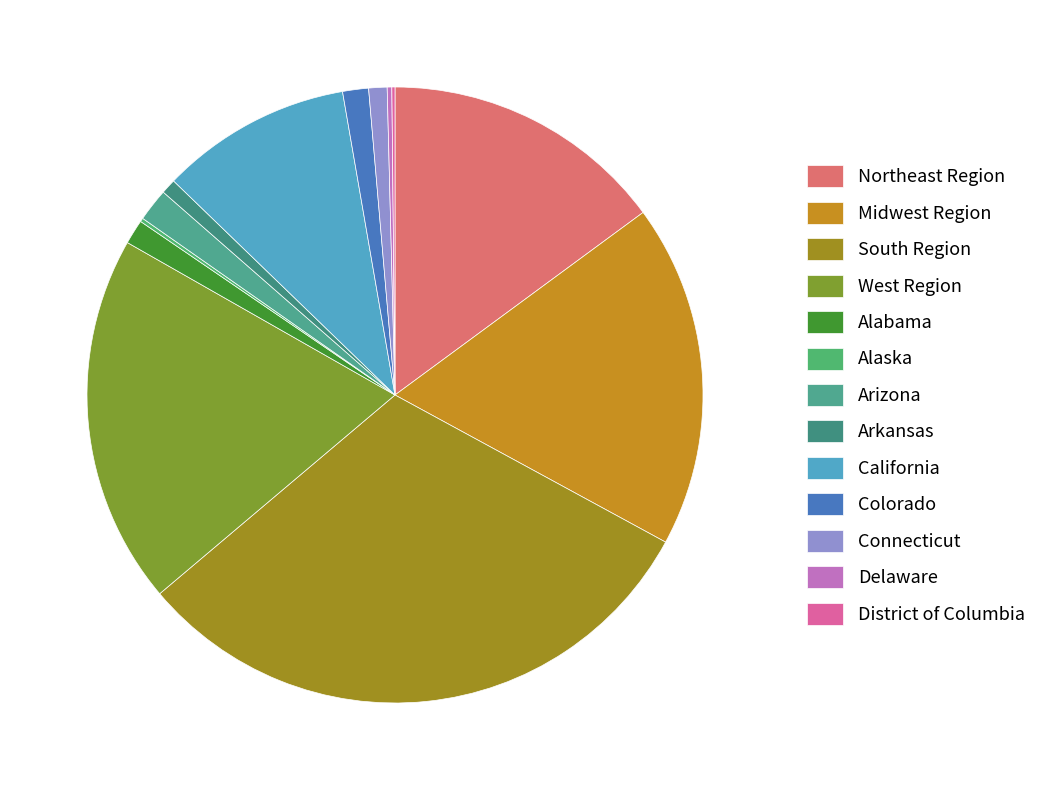

What percentage is the Alabama slice, to the nearest percent?

1%